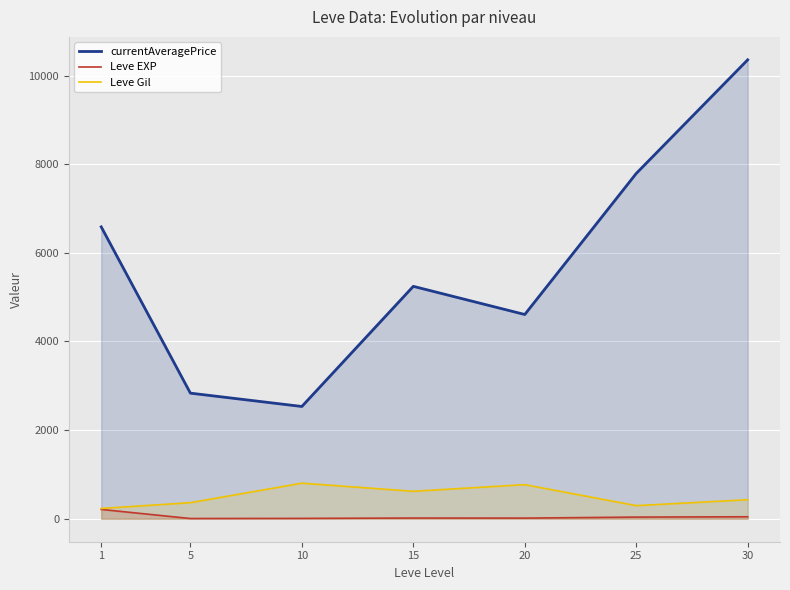

What is the difference between the Leve Gil values at 10 and 20?

33.3